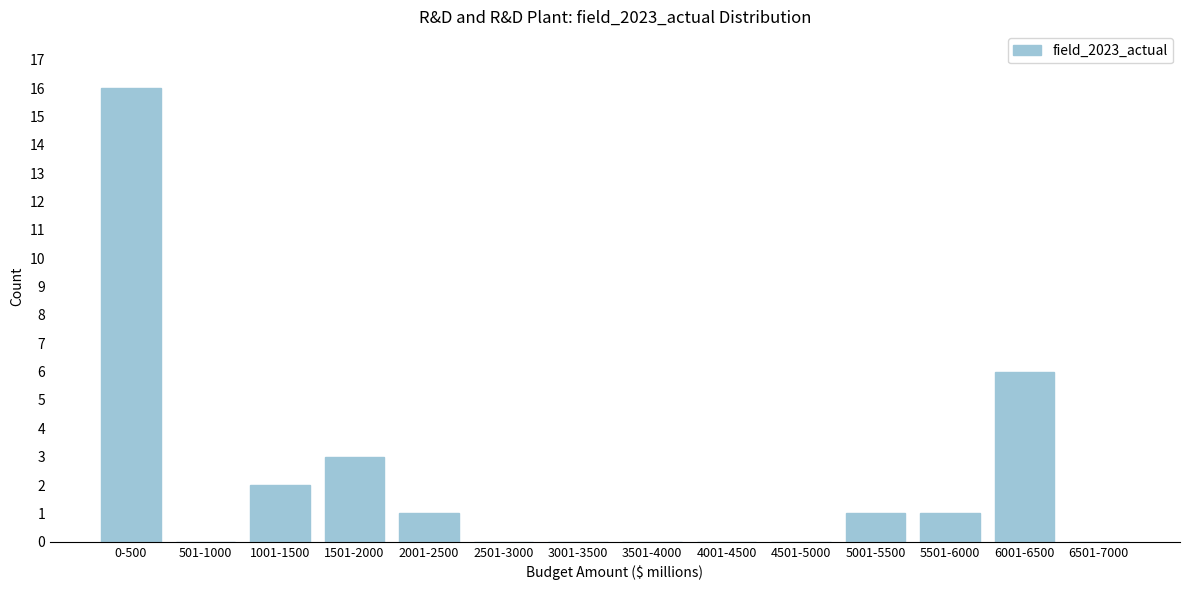

Reading left to right, what are all the values shown in this chart?

0-500=16	501-1000=0	1001-1500=2	1501-2000=3	2001-2500=1	2501-3000=0	3001-3500=0	3501-4000=0	4001-4500=0	4501-5000=0	5001-5500=1	5501-6000=1	6001-6500=6	6501-7000=0